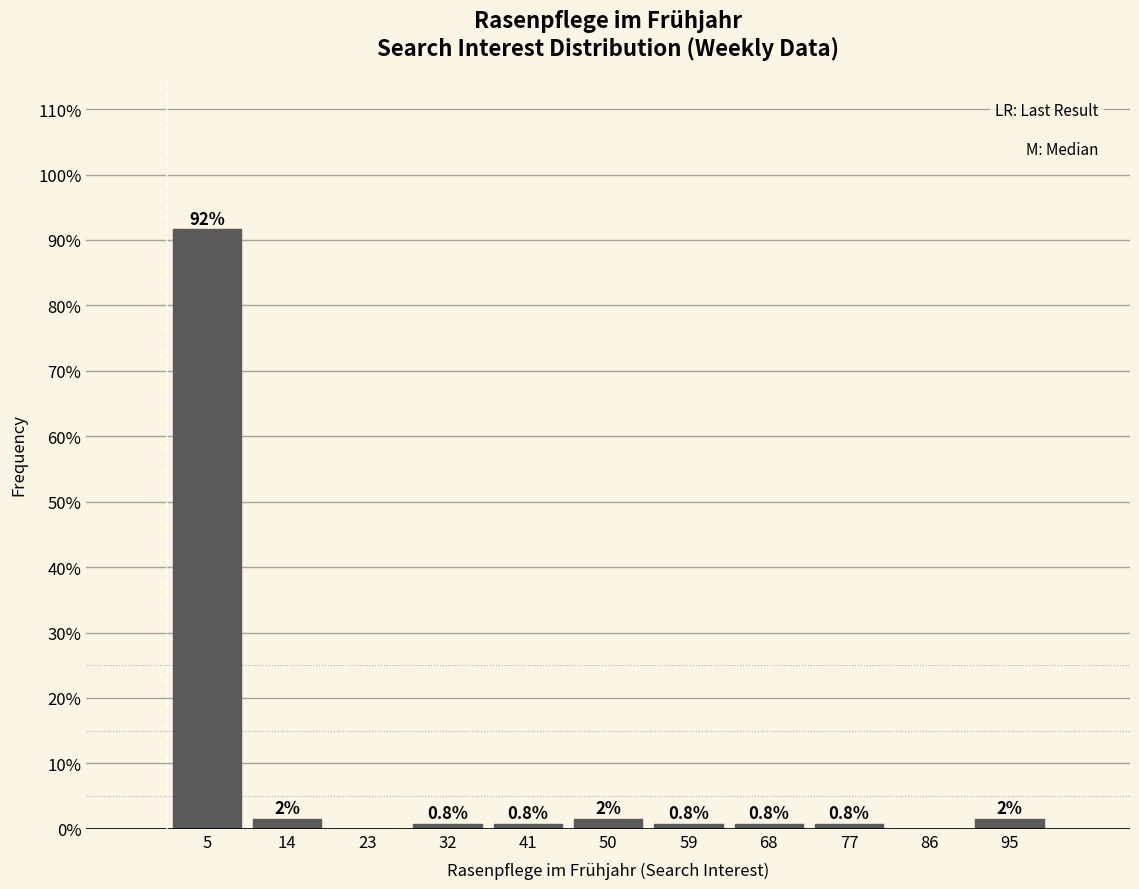

Which range on the x-axis has the tallest bar?

0 to 9